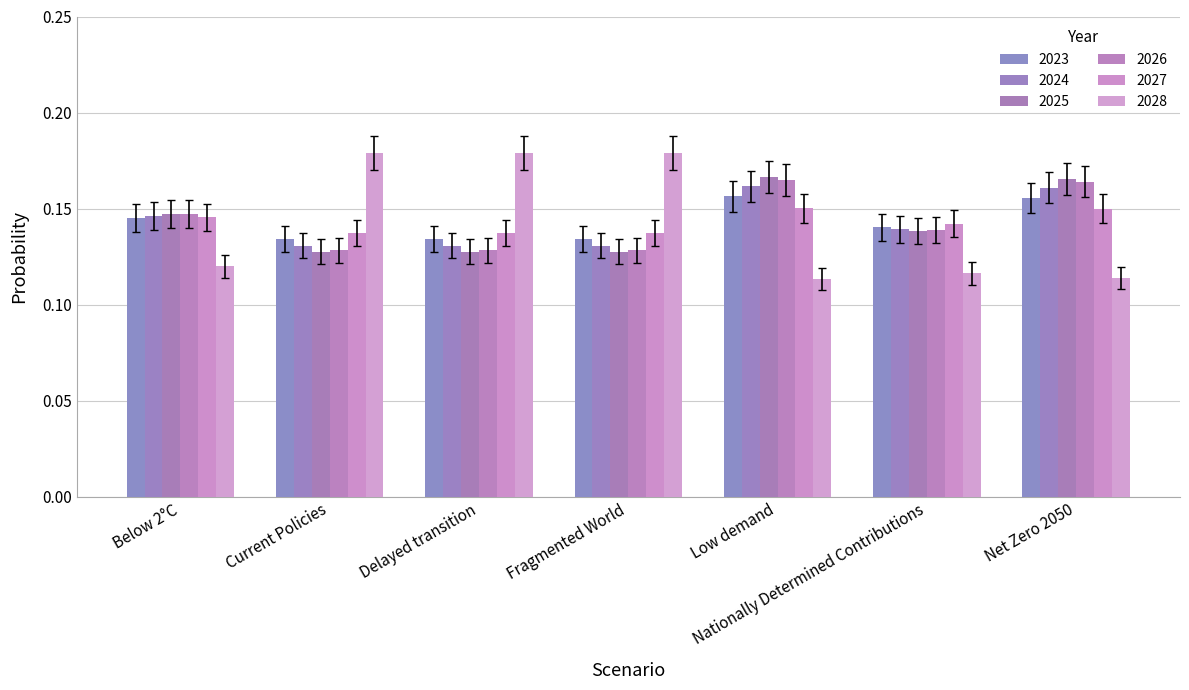

Which series has the widest spread of values?

2028